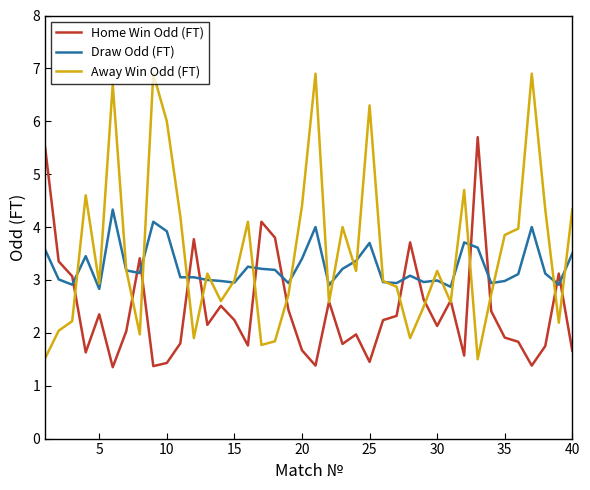

Which series has the largest range (max minus min)?

Away Win Odd (FT)